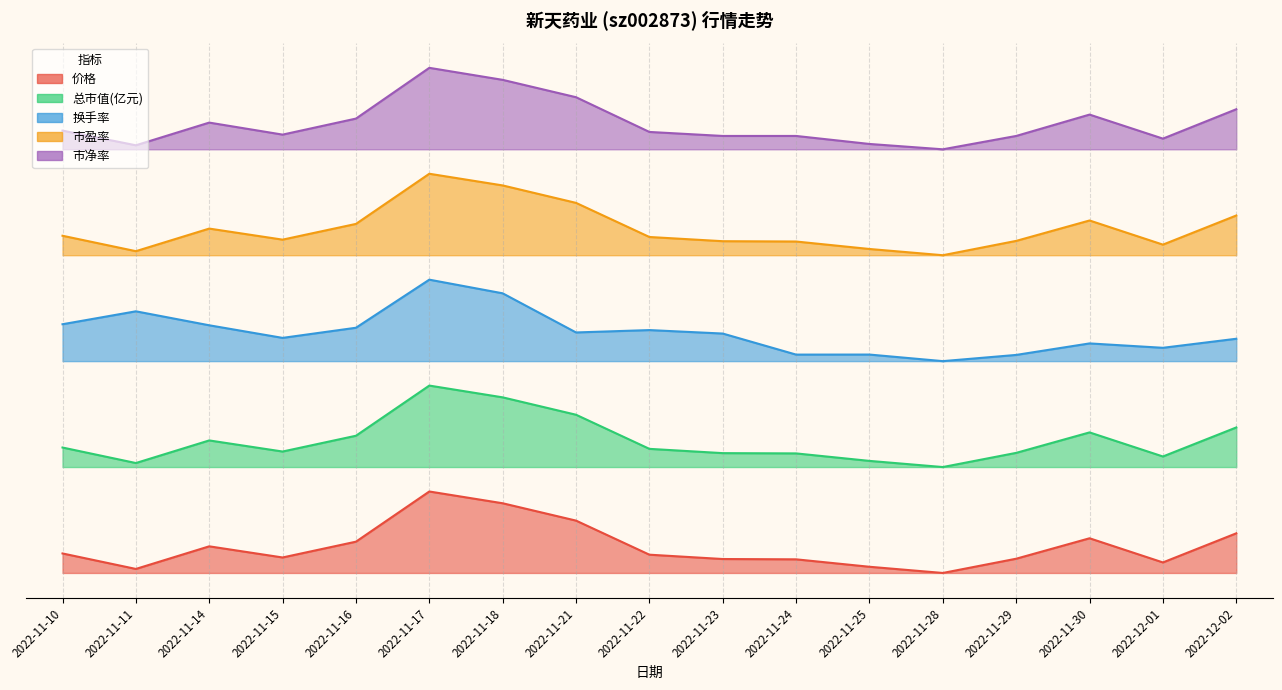

How many lines are shown in the chart?

5